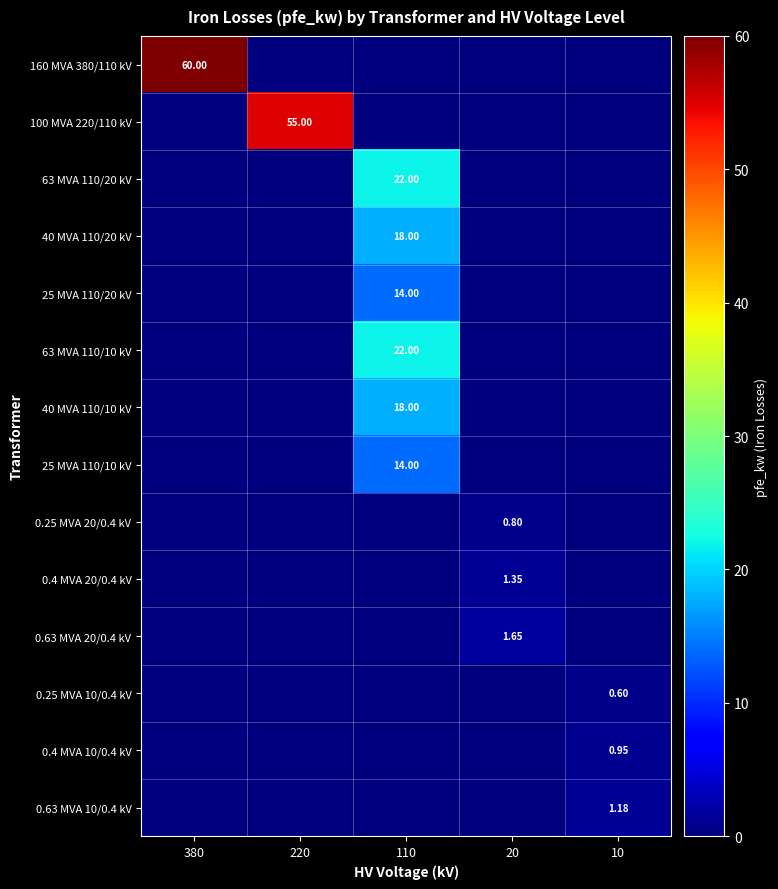

Is it true that 25 MVA 110/20 kV equals 0.0 at 220?

True